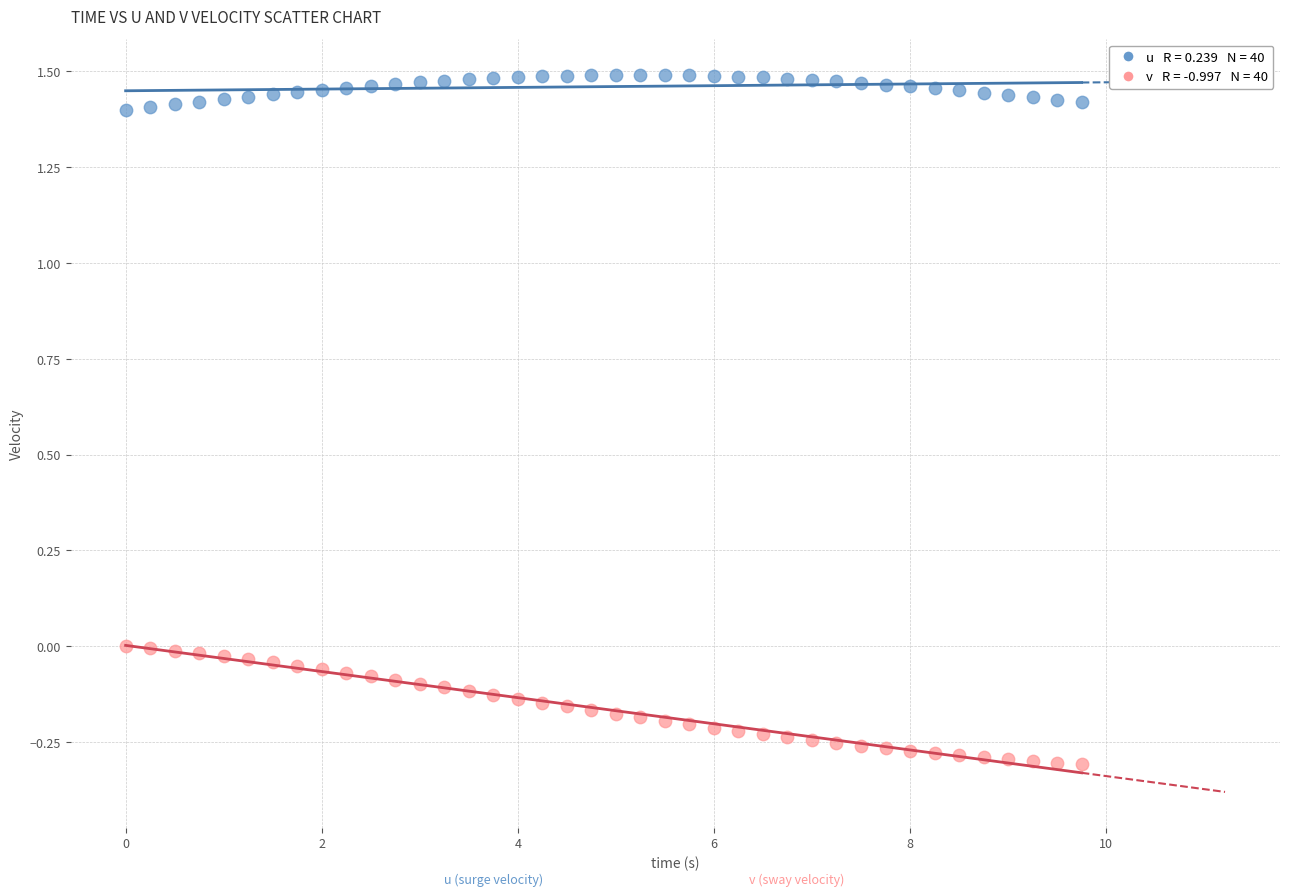

Across all data points, what is the range of X values (max minus min)?

9.8